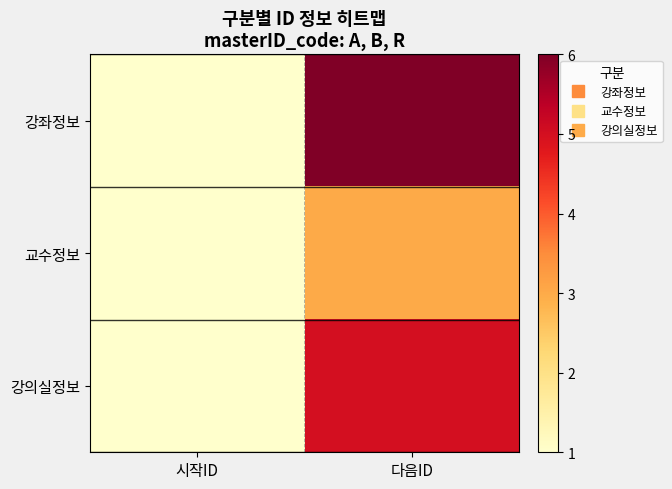

Count the number of categories in the chart.

2